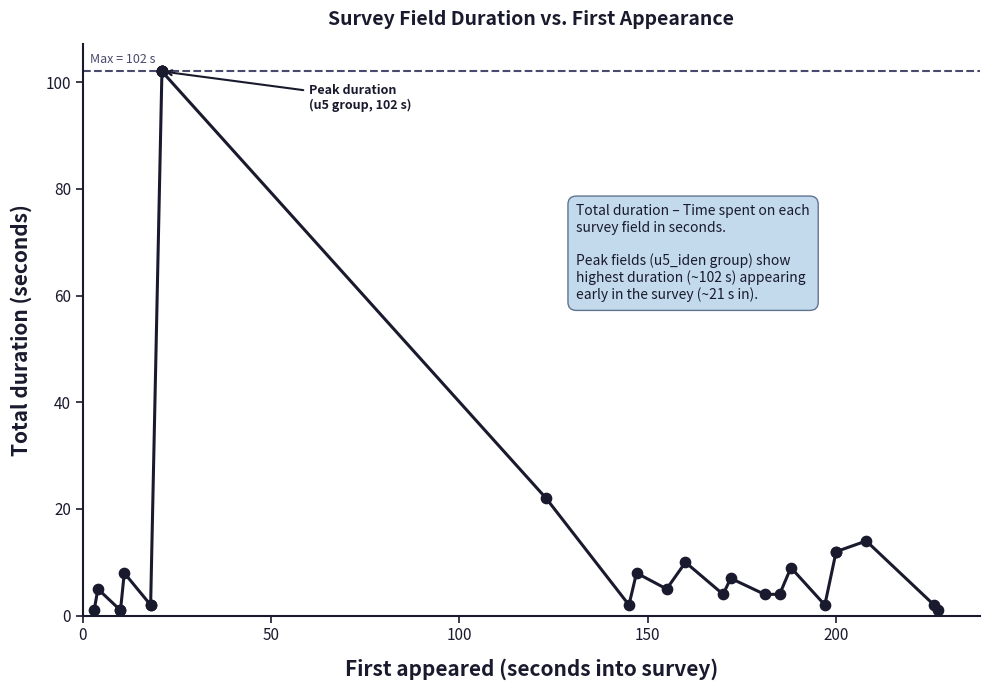

What Y value in the scatter plot is closest to 51?

22